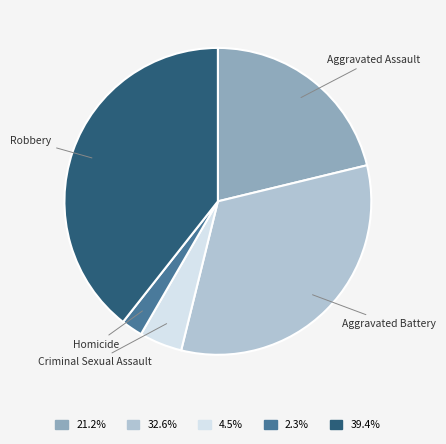

Is there any slice that represents more than half of the pie?

No